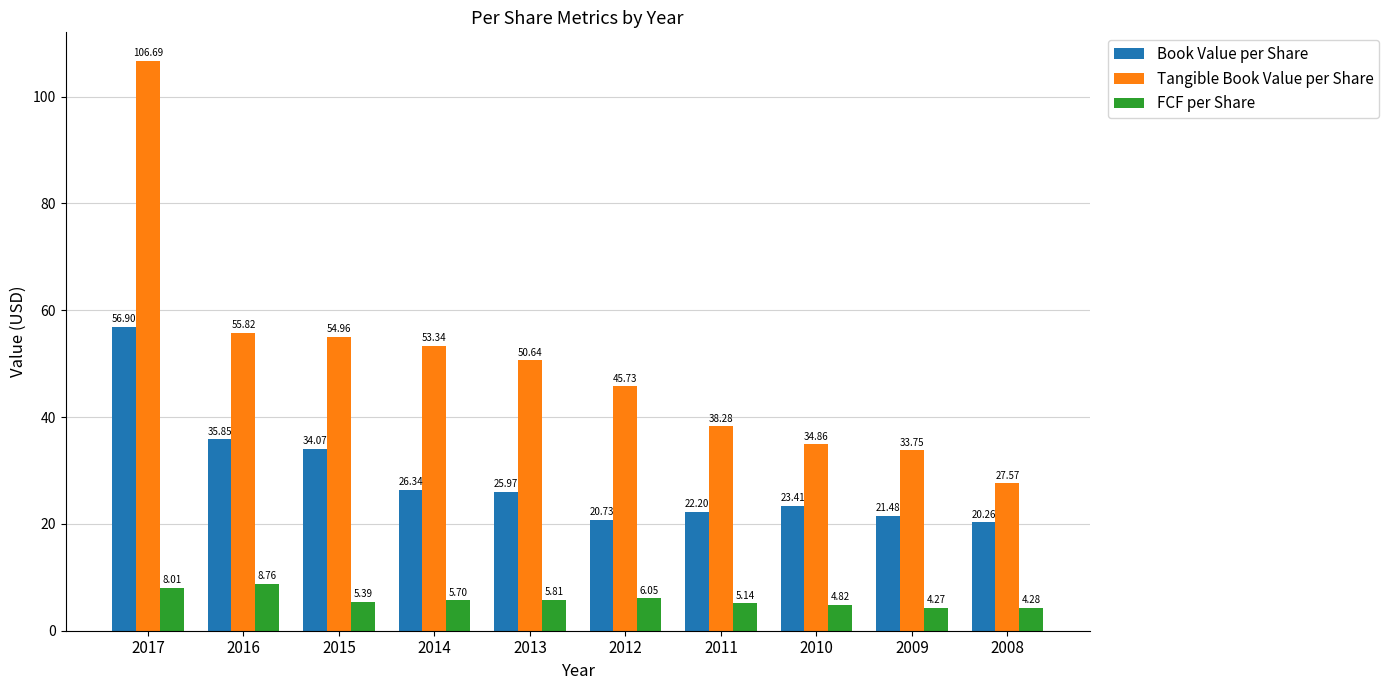

How many bars are there in each group?

3